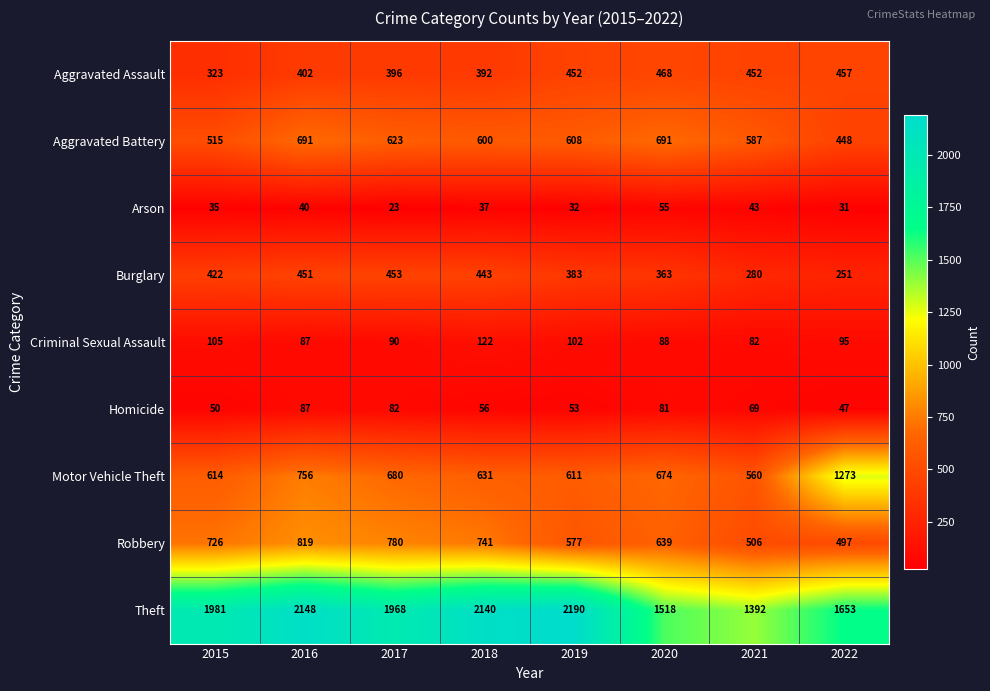

What is the greatest value displayed?

2190